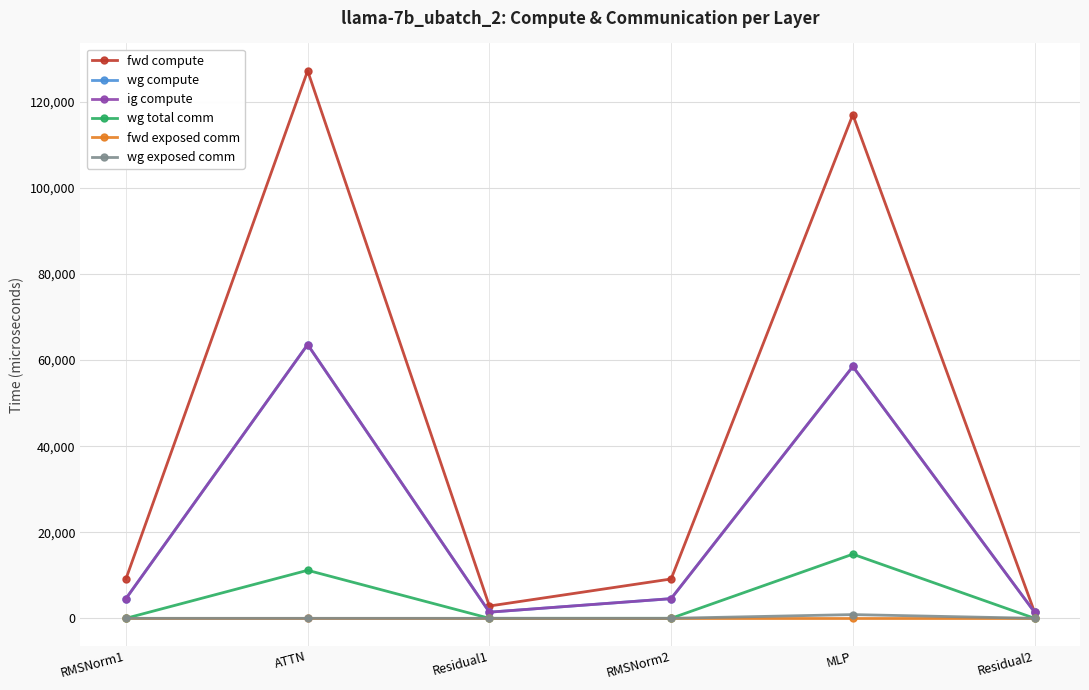

Does the chart have visible grid lines?

Yes